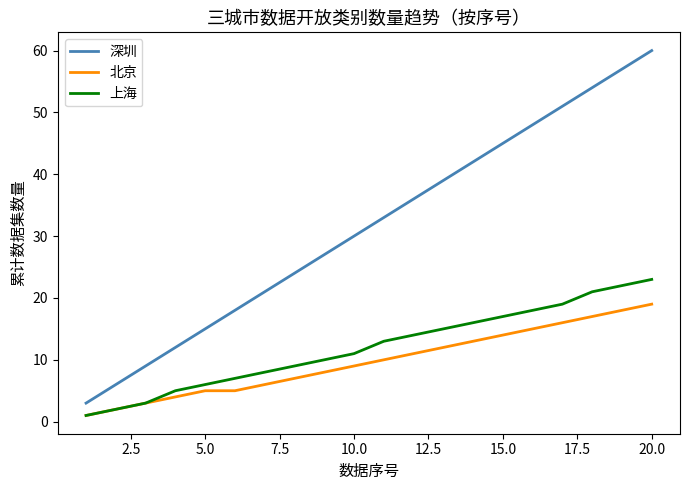

Rank the series by their maximum value, from lowest to highest.

北京, 上海, 深圳